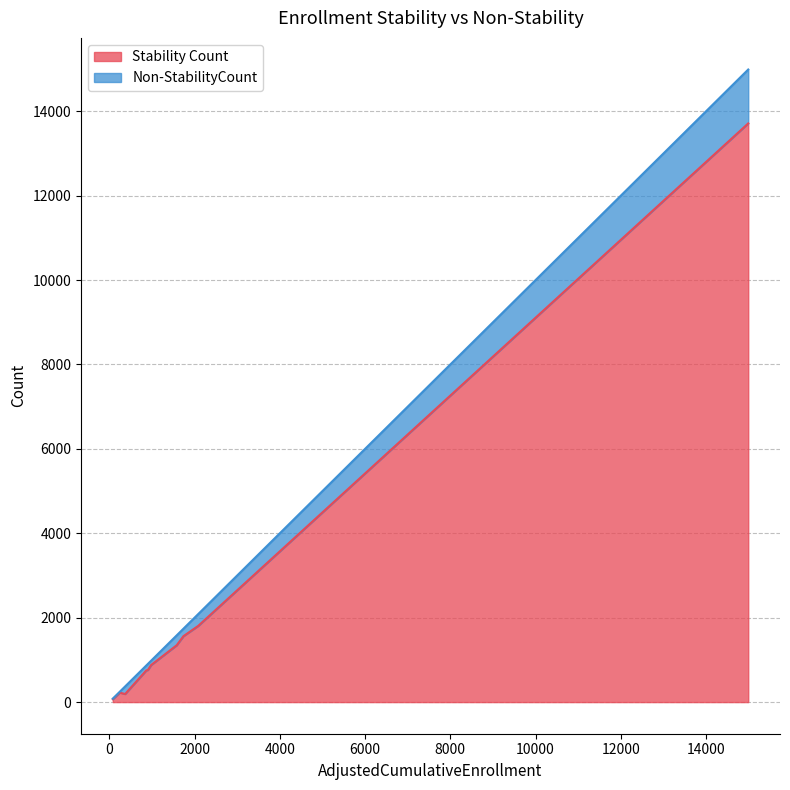

Which has a higher value, 82 or 2085?

2085